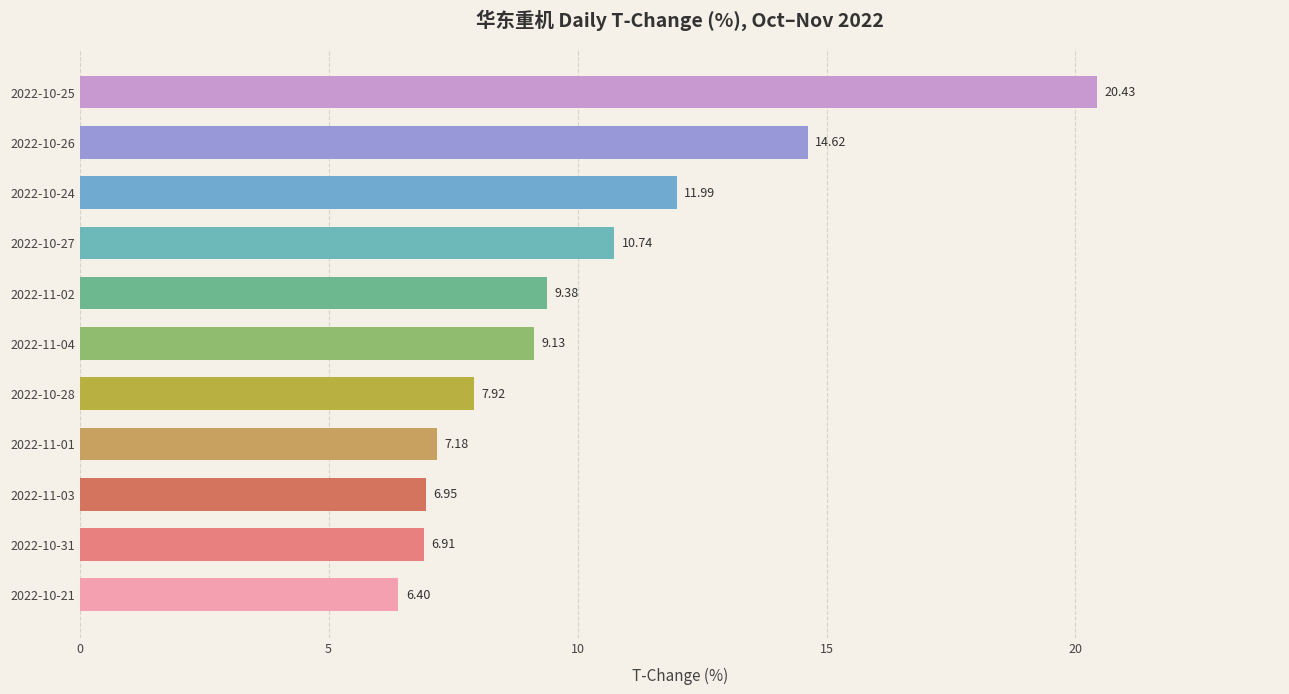

Rank the categories by value from lowest to highest.

2022-10-21, 2022-10-31, 2022-11-03, 2022-11-01, 2022-10-28, 2022-11-04, 2022-11-02, 2022-10-27, 2022-10-24, 2022-10-26, 2022-10-25